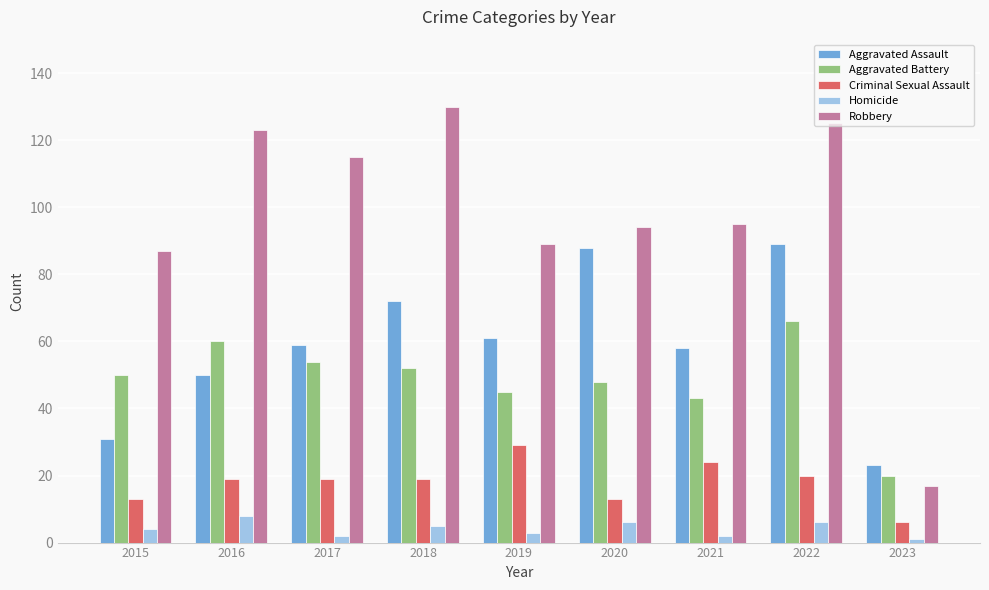

What is the value of the Aggravated Assault bar at the 6th from the left?

88